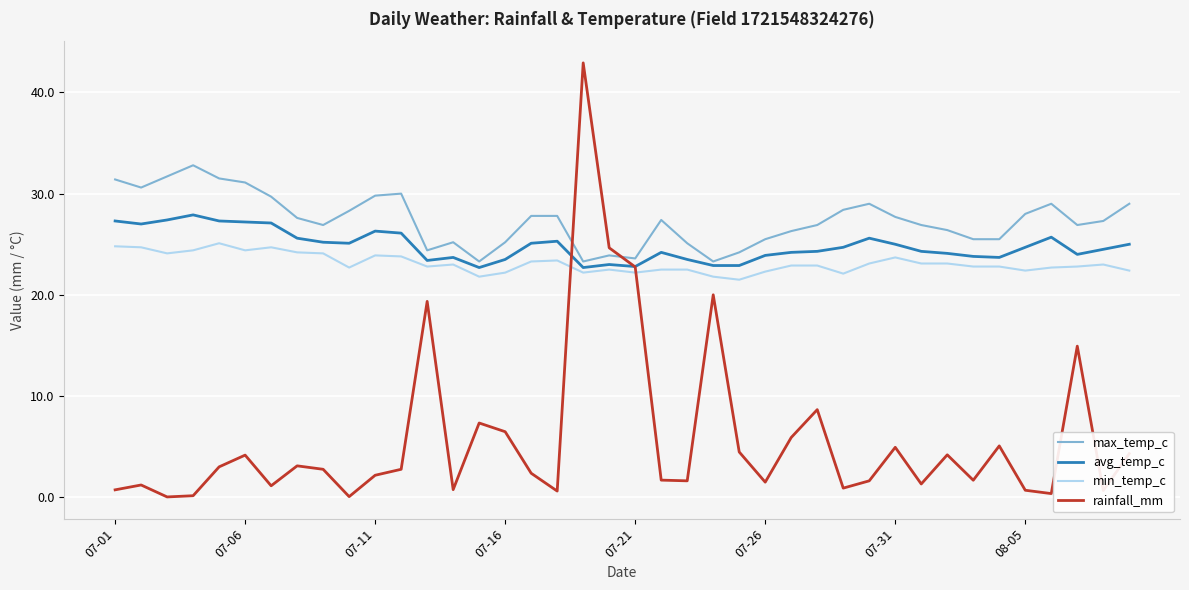

Which series has the largest range (max minus min)?

rainfall_mm